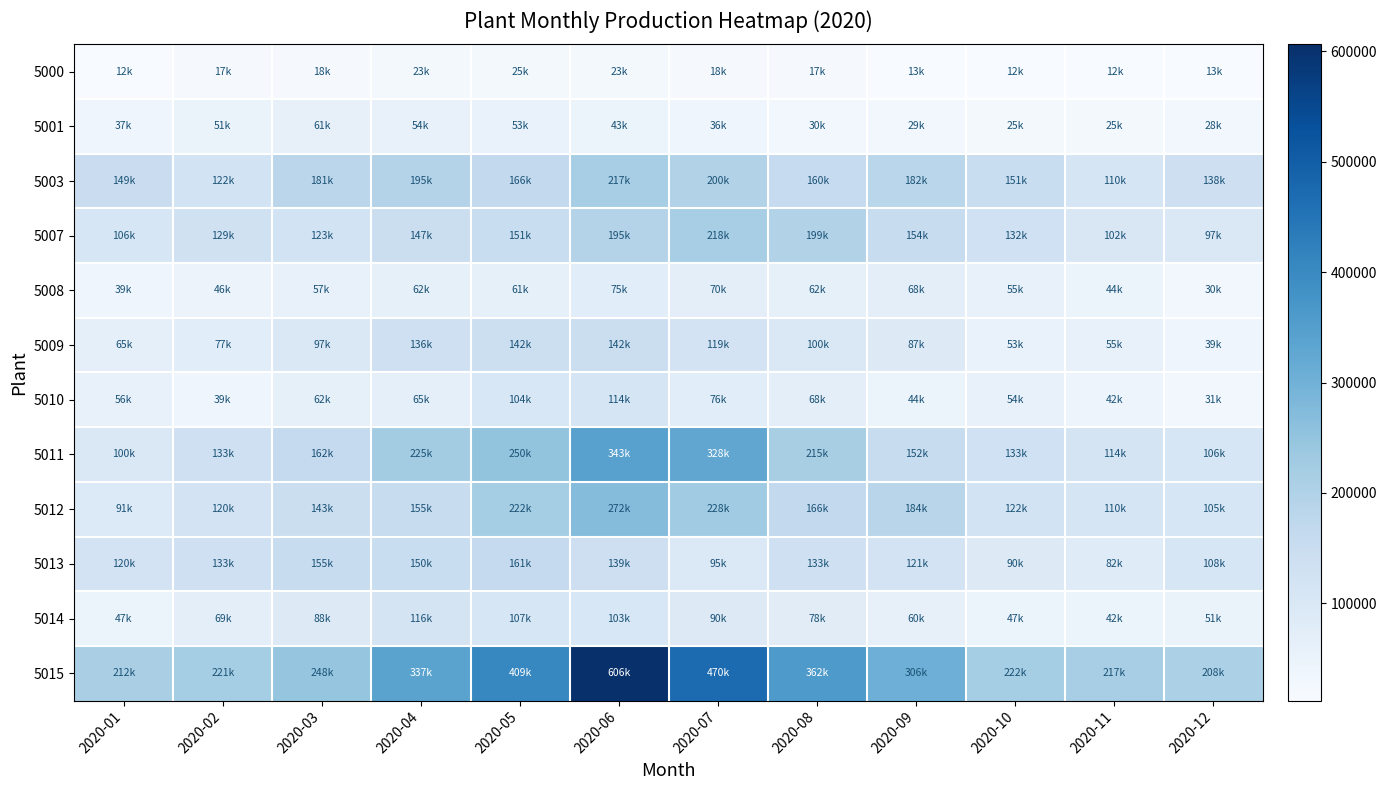

Count the number of categories in the chart.

12